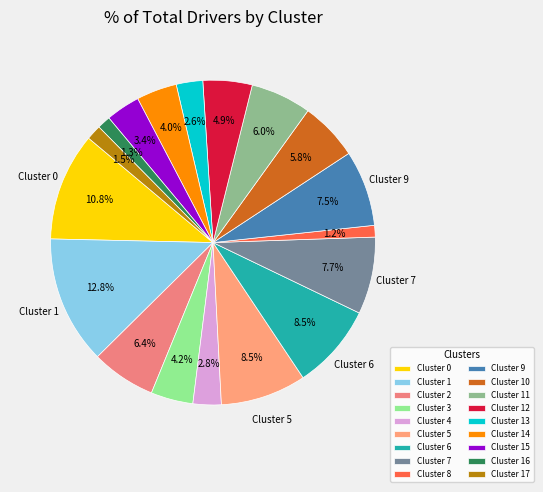

To the nearest percent, what is the difference between the largest and smallest slice percentages?

12%